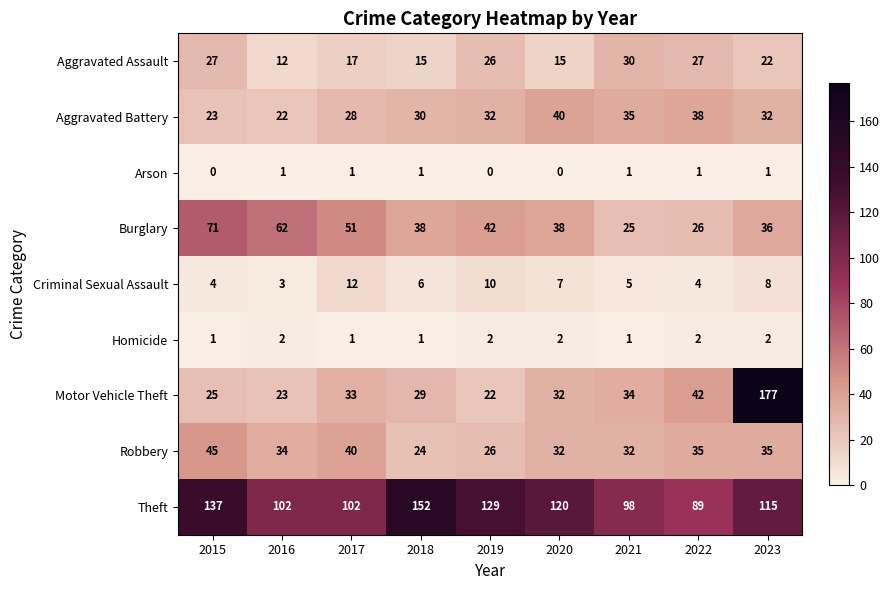

What is the difference between the maximum and minimum values in the Aggravated Assault series?

18